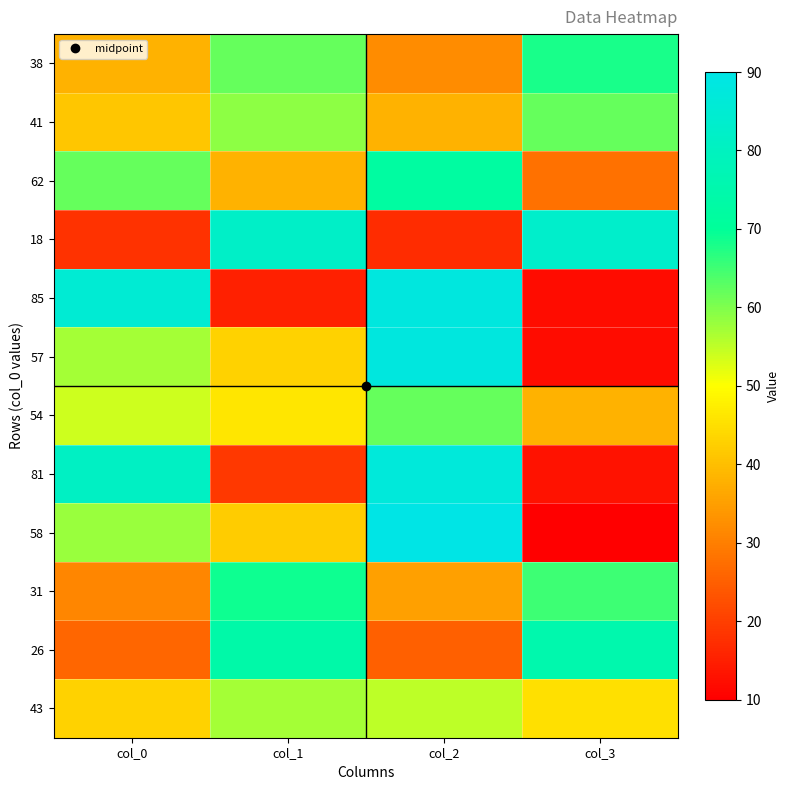

Which category has the lowest value across all series?

col_3